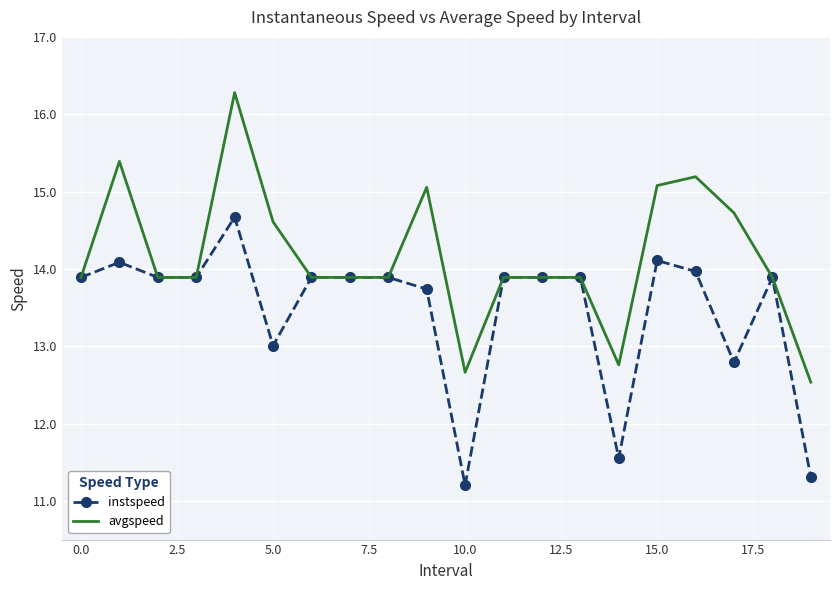

Which series has the largest total across all categories?

avgspeed